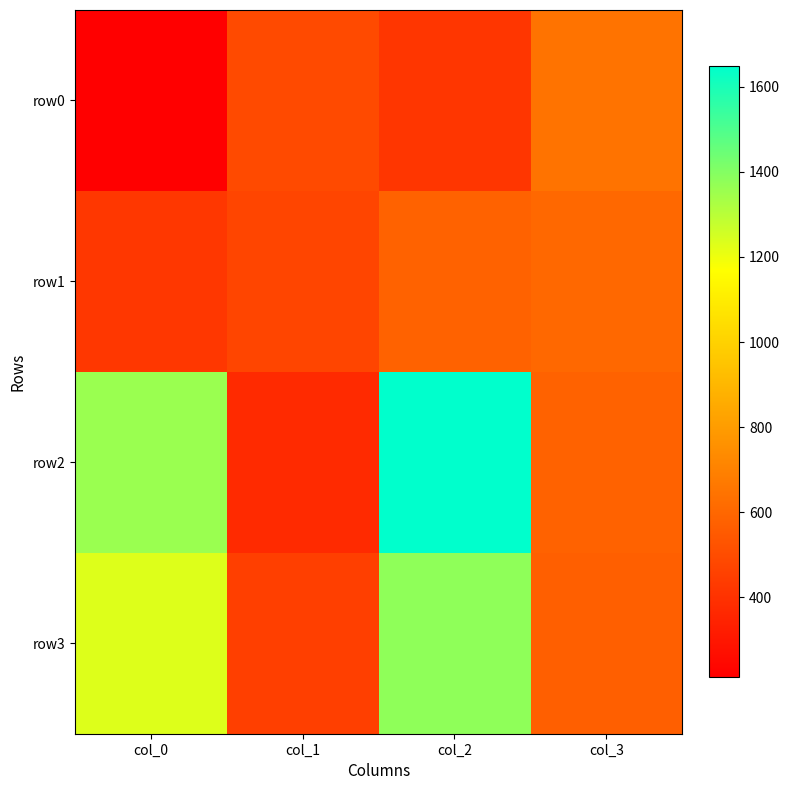

What is the total value across all series at col_1?

1789